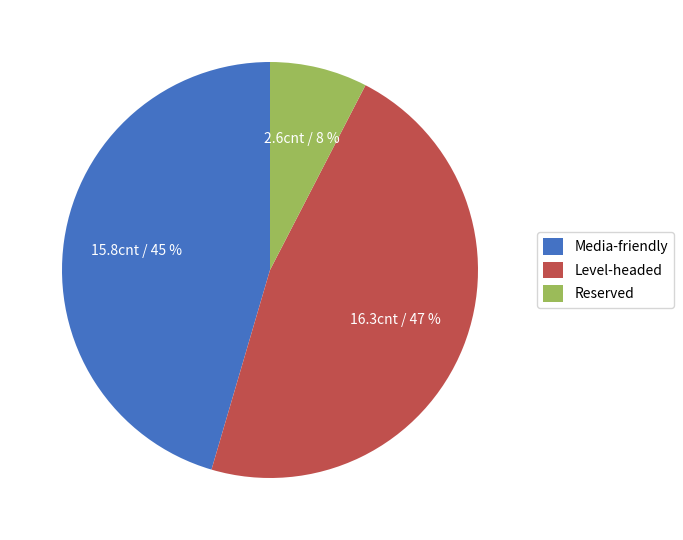

Which slice is the largest?

Level-headed